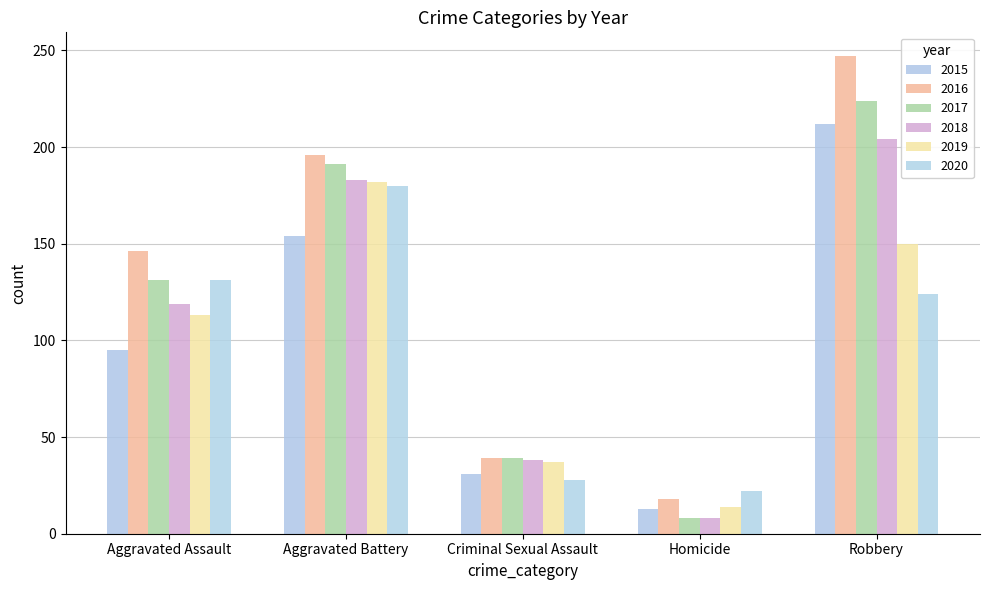

Which category has the highest value across all series?

Robbery